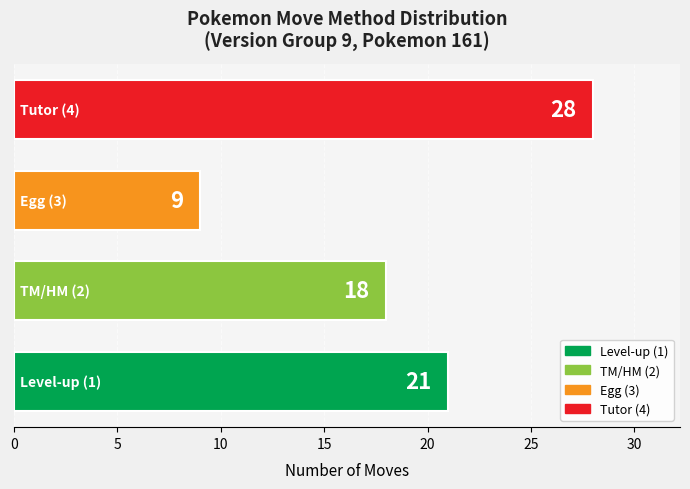

What is the smallest value displayed?

9